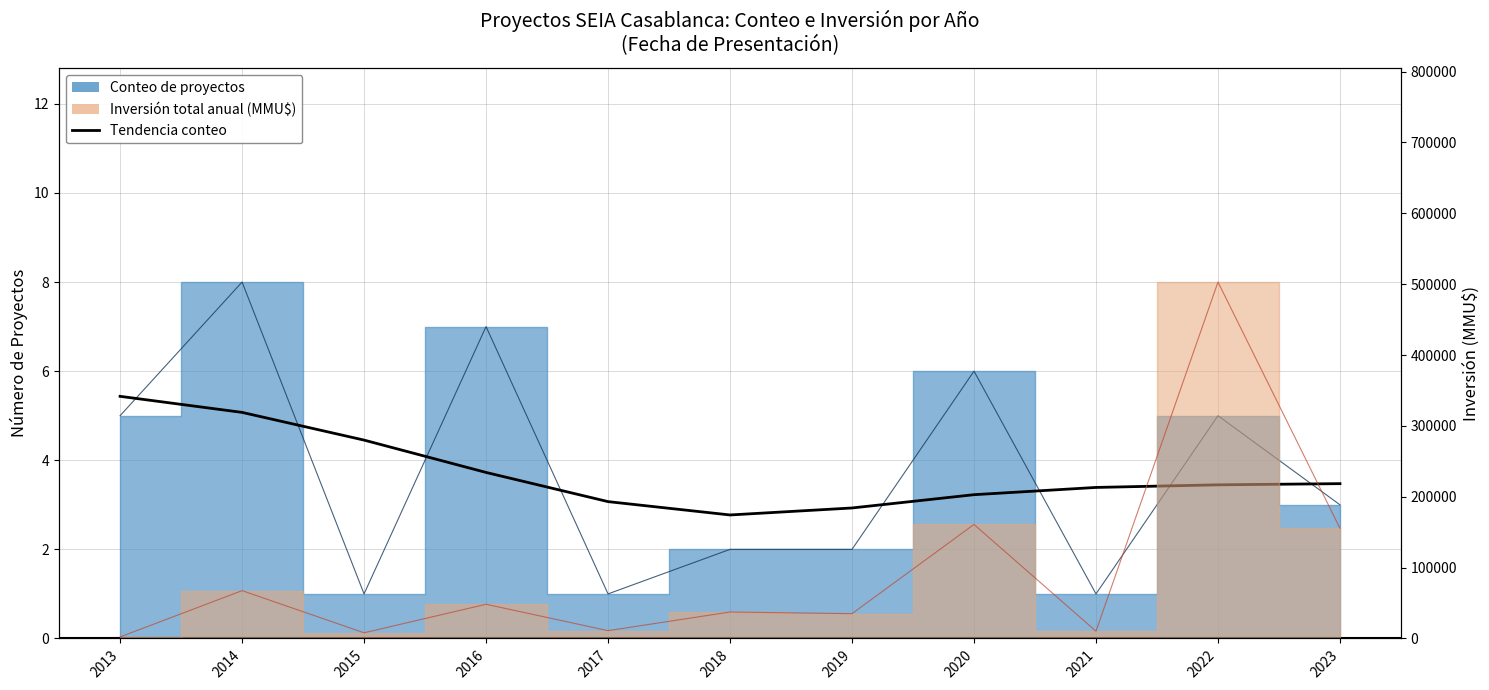

How many data points does each series have?

11